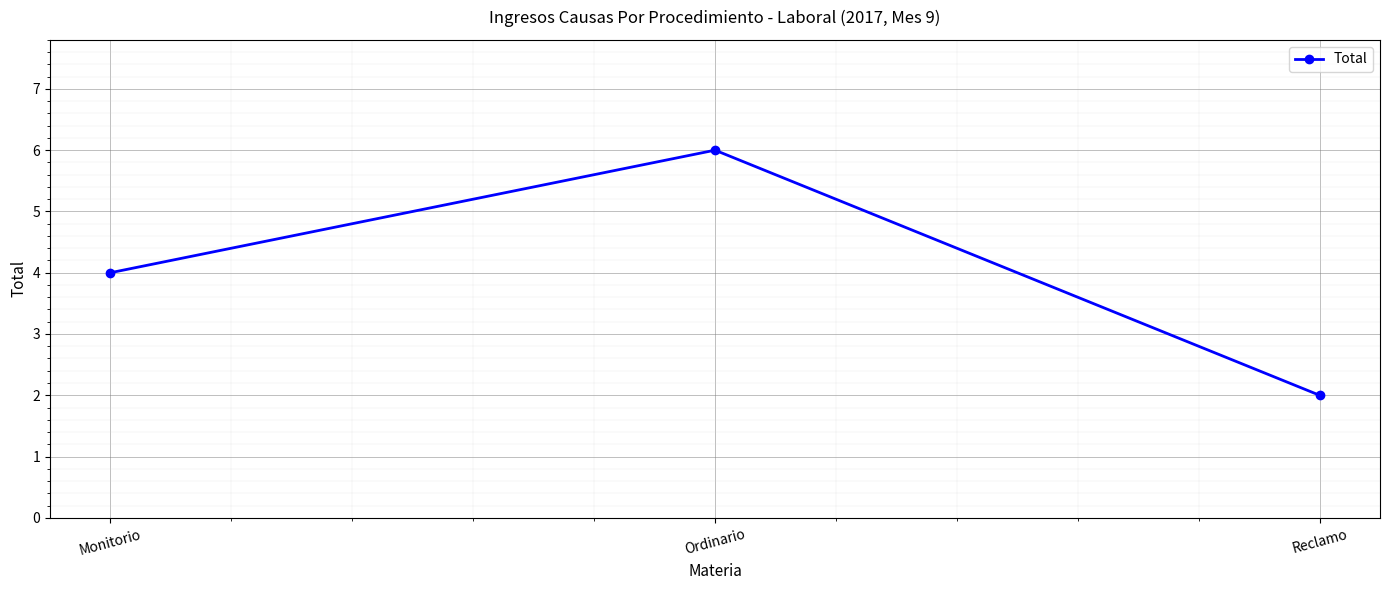

How many distinct data groups are displayed?

1